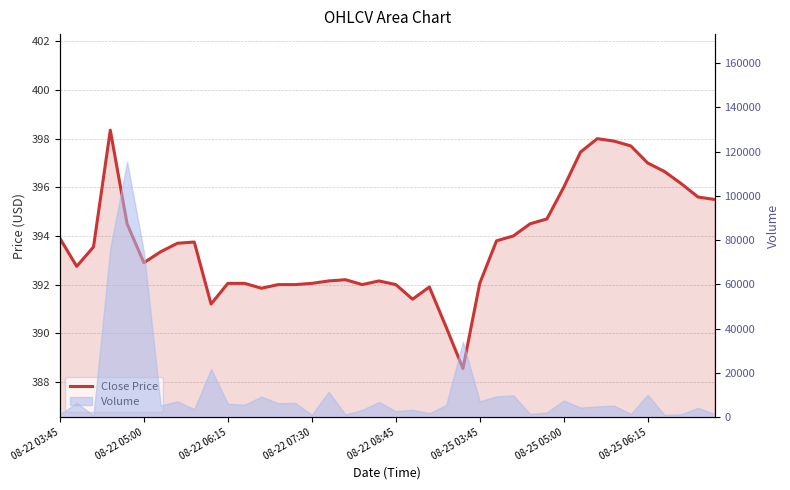

What is the sum of the values at 28 and 38?

790.1